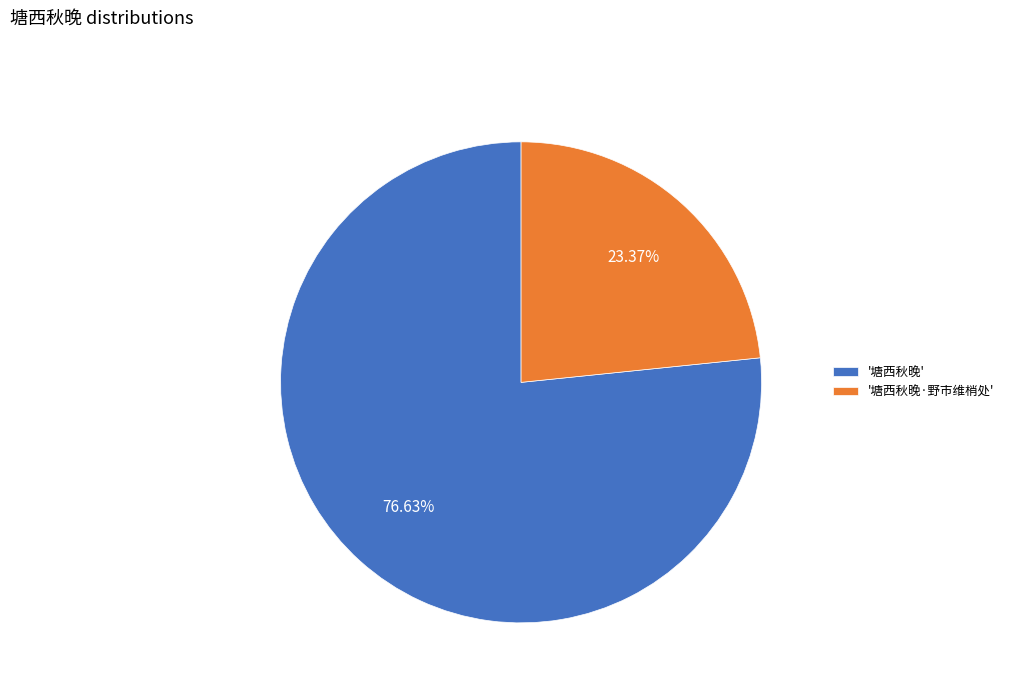

Rank the categories by value from lowest to highest.

'塘西秋晚·野市维梢处', '塘西秋晚'